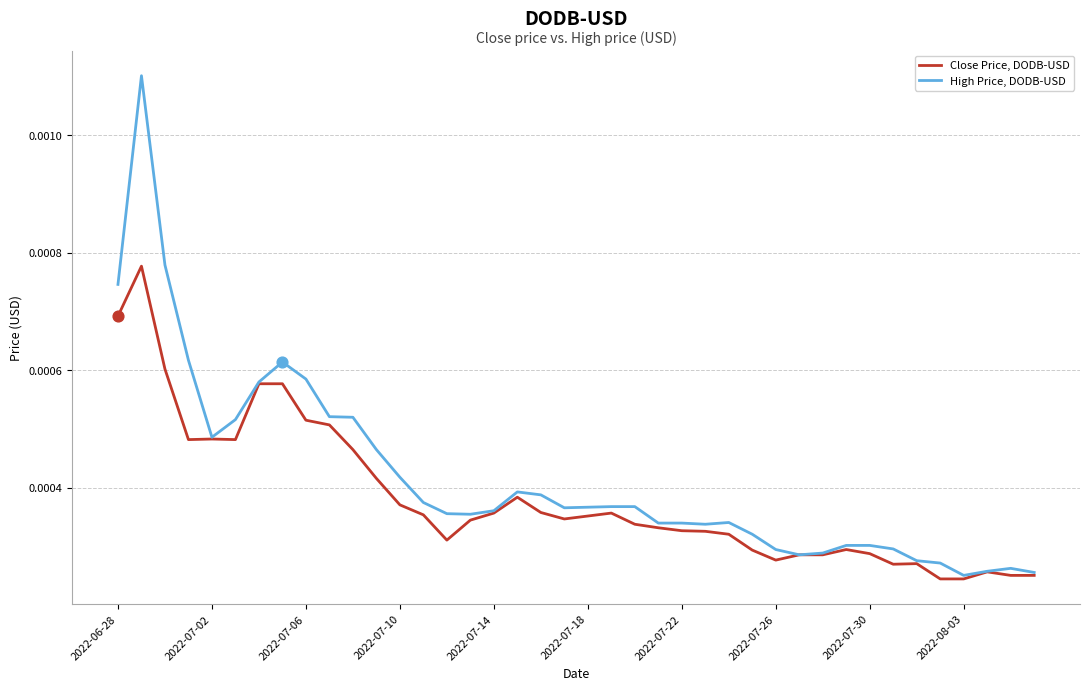

Which series has the largest total across all categories?

High Price, DODB-USD